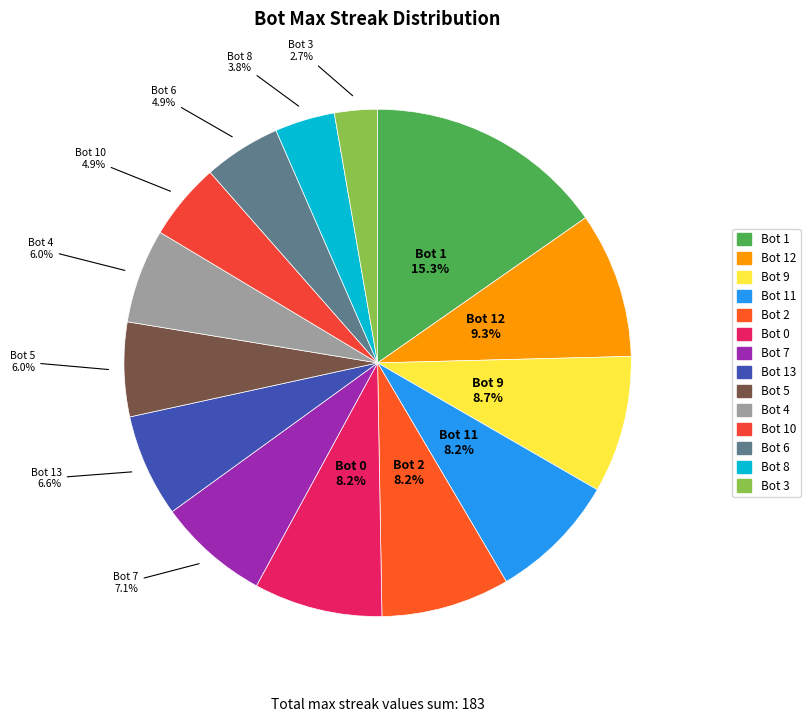

Rank the categories by value from highest to lowest.

Bot 1, Bot 12, Bot 9, Bot 11, Bot 2, Bot 0, Bot 7, Bot 13, Bot 5, Bot 4, Bot 10, Bot 6, Bot 8, Bot 3